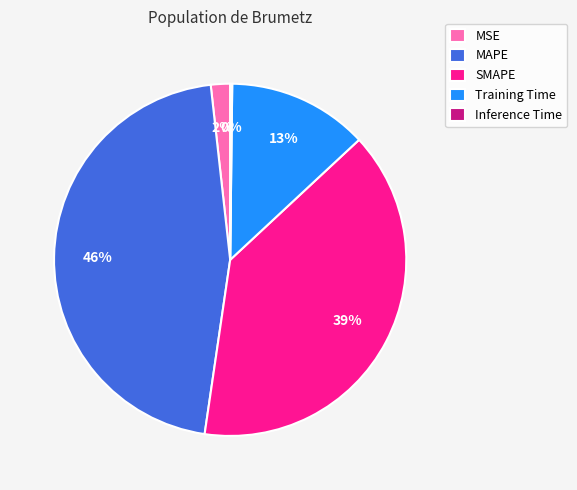

To the nearest percent, what portion does MAPE represent?

46%